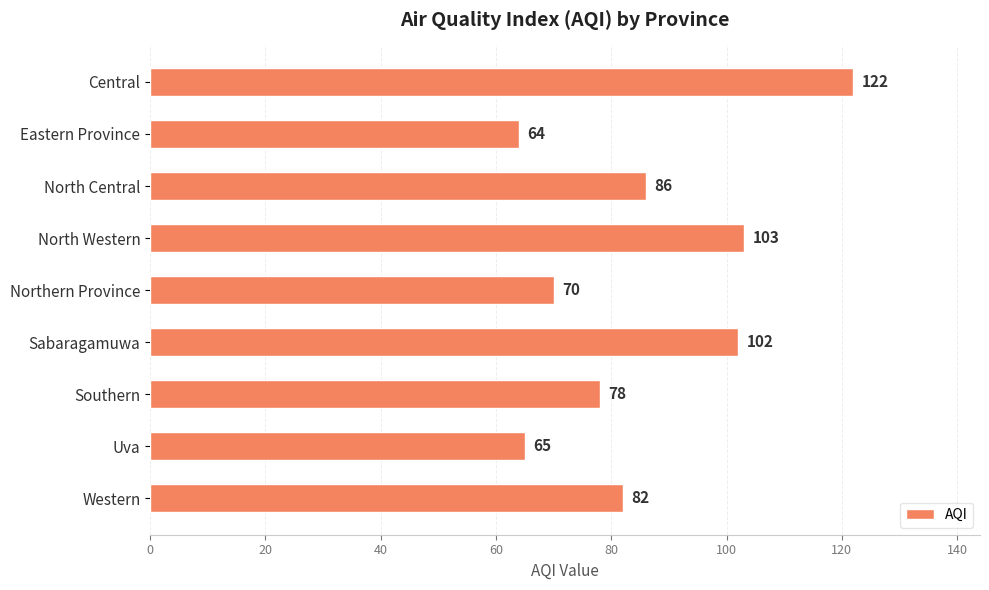

What position from the bottom is North Central?

7